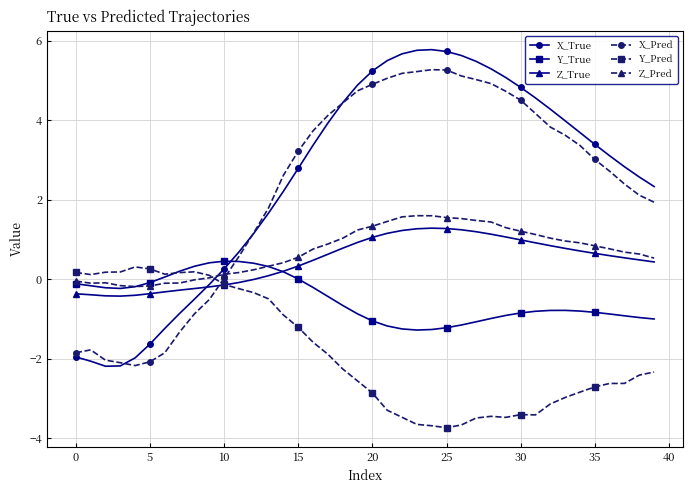

How many times do Y_Pred and X_True cross each other?

1